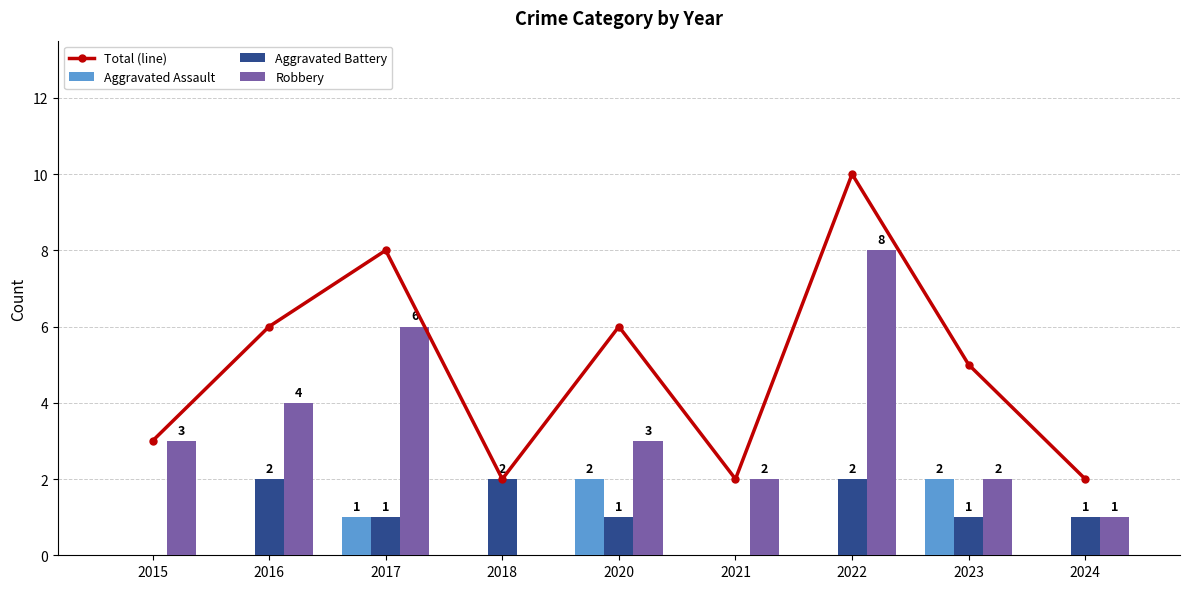

What is the greatest value displayed?

10